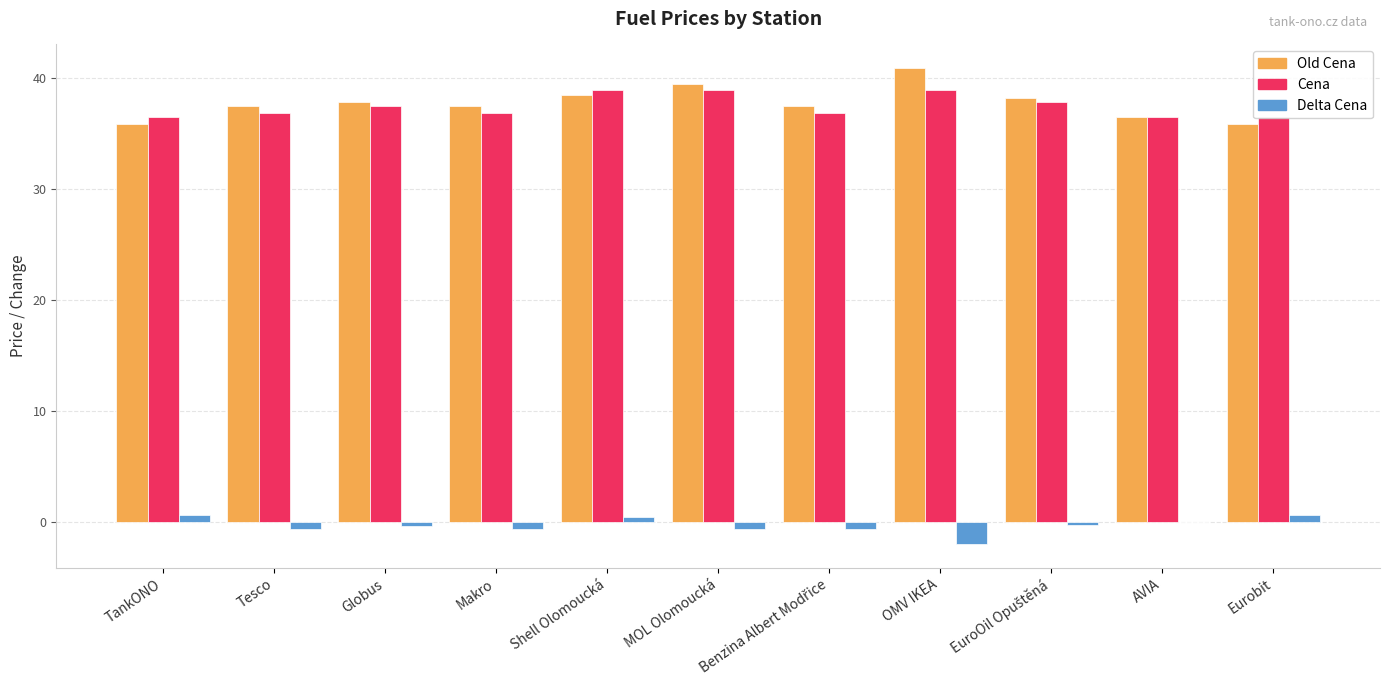

What is the total value across all series at Makro?

73.8